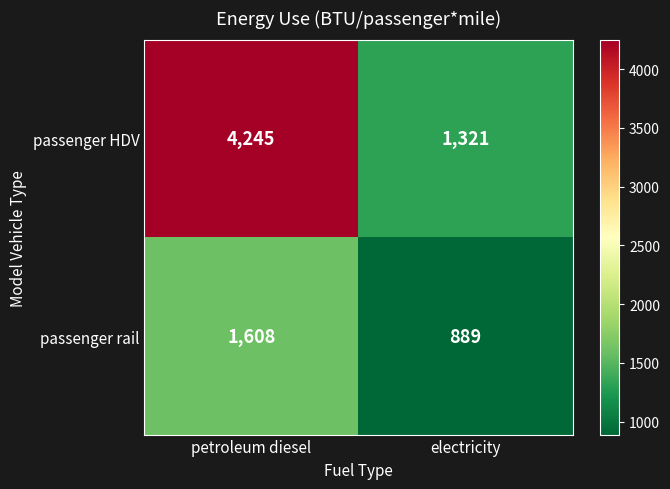

What is the total value across all series at petroleum diesel?

5853